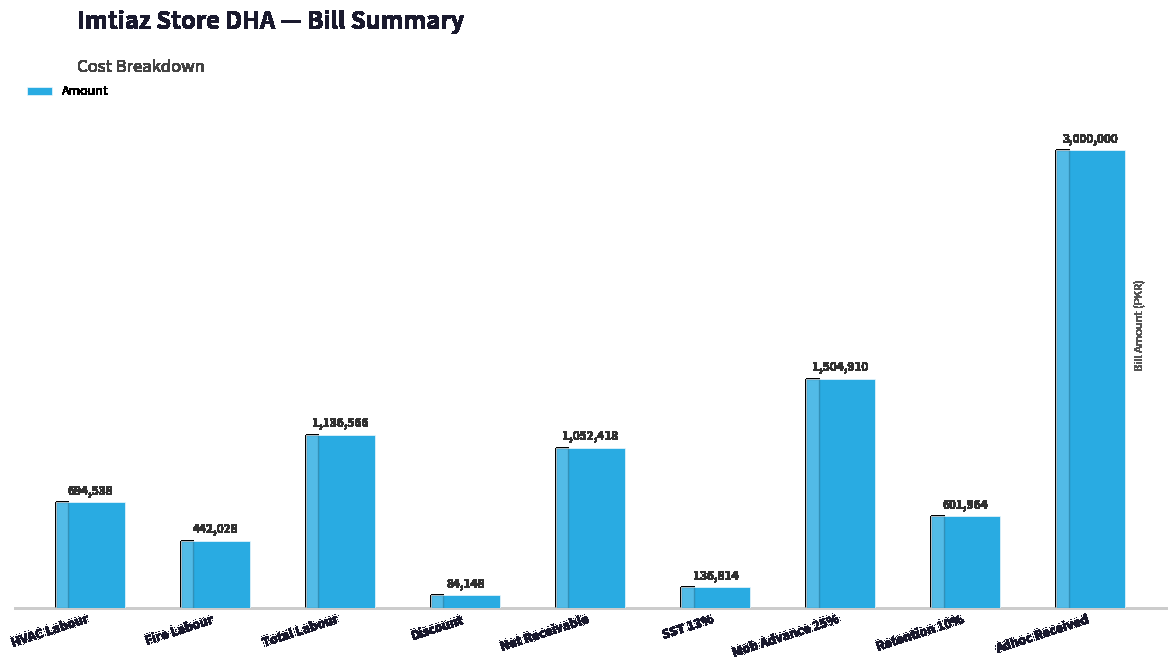

What is the sum of the values at Net Receivable and Total Labour?

2188984.5